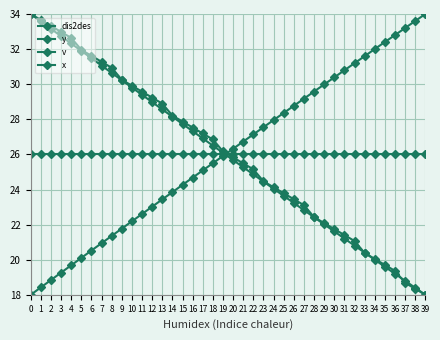

Read the dis2des value at 32.

20.8